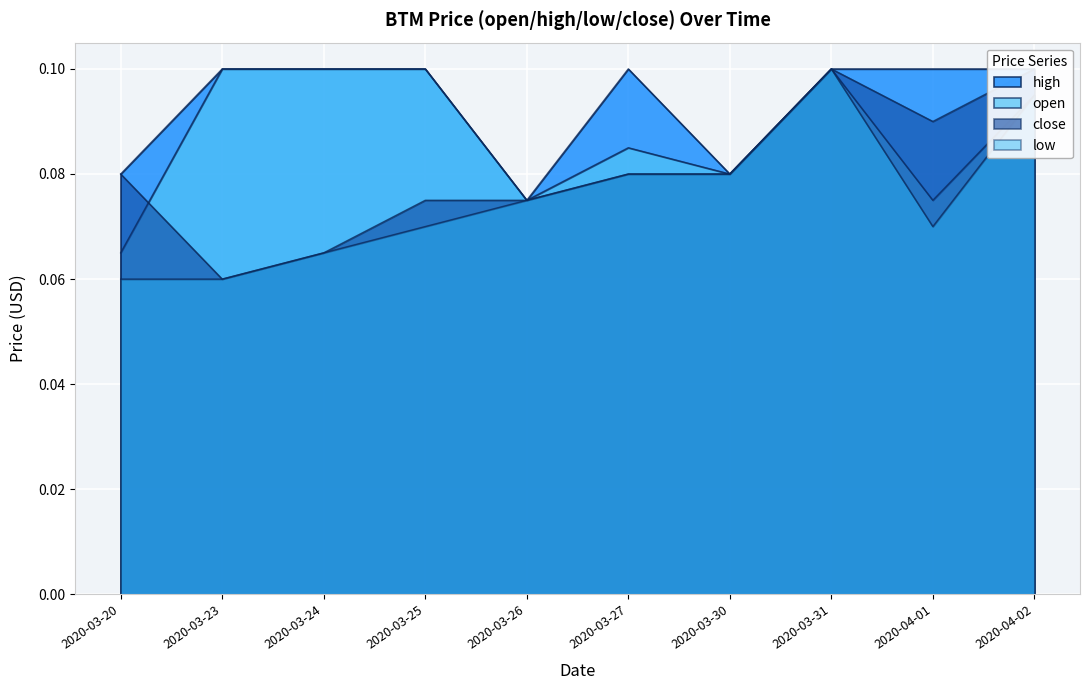

At how many categories does at least one series exceed 0?

10